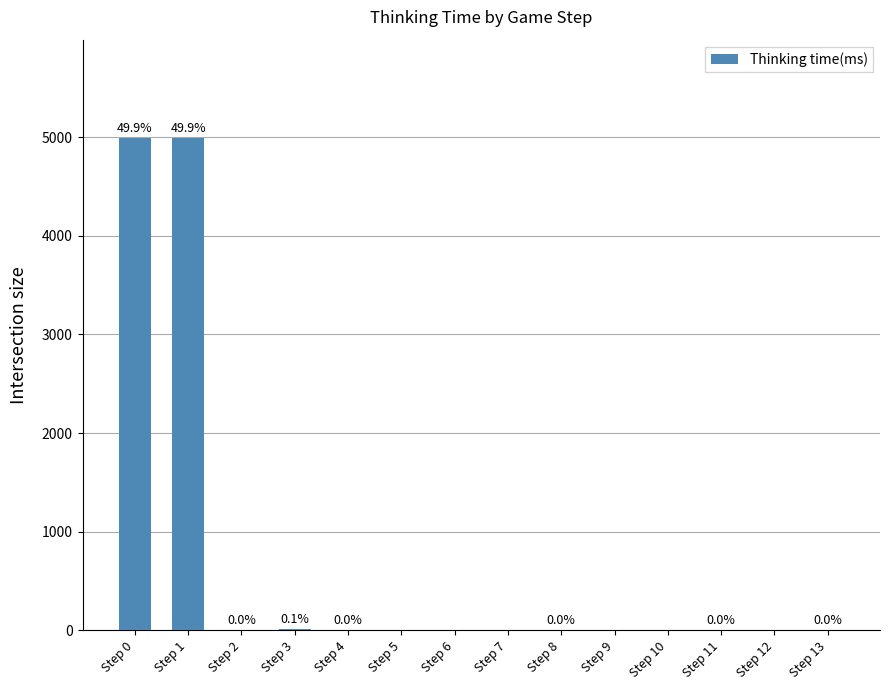

The value at Step 12 is 0. True or false?

True